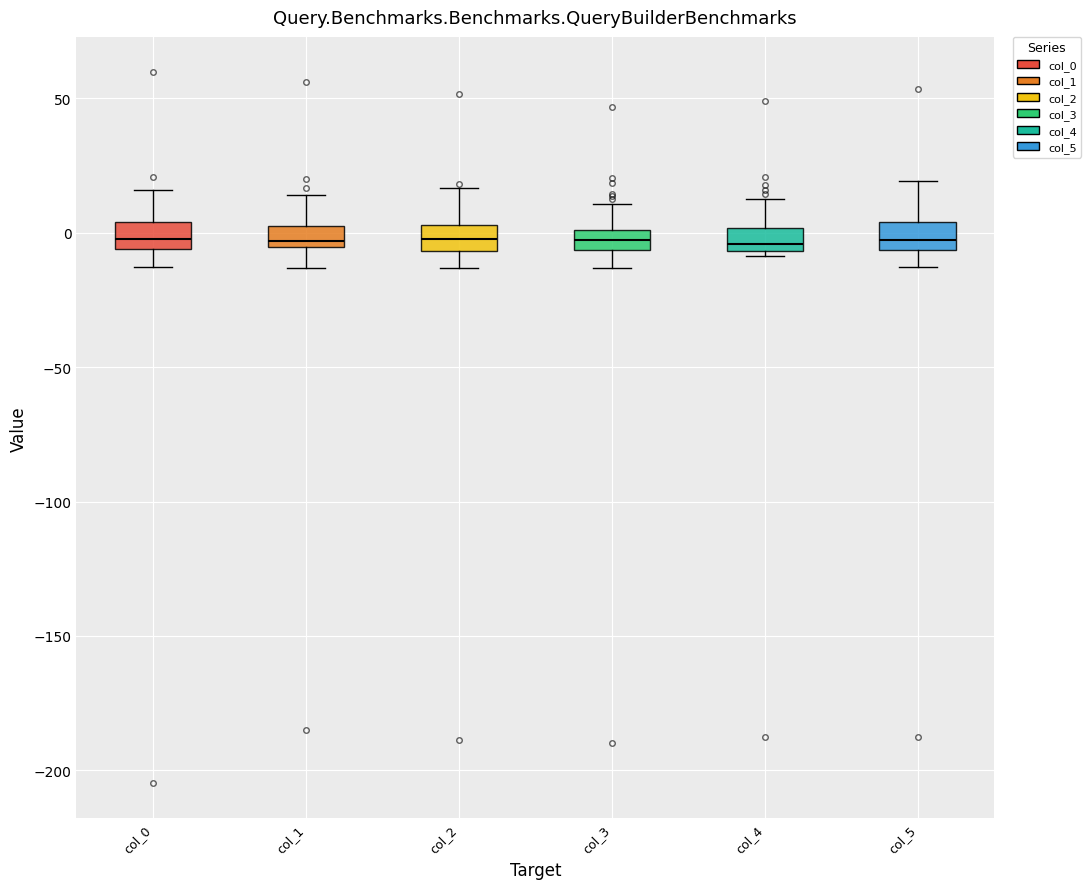

Where does the upper whisker of the box for col_1 end on the y-axis? The values are not printed on the chart, so give them approximately, as read against the axis.

15